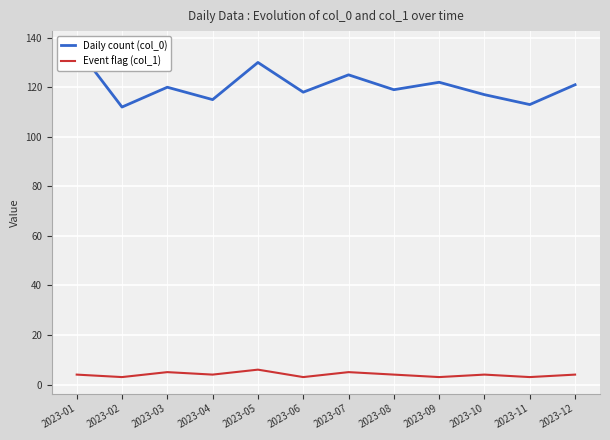

How many lines are shown in the chart?

2